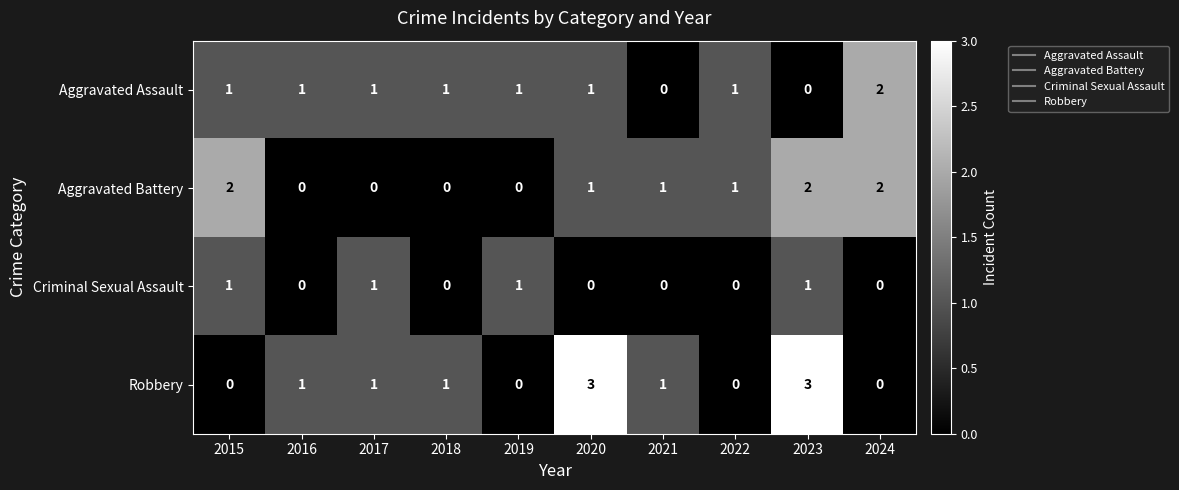

What is the sum of all Aggravated Assault values?

9